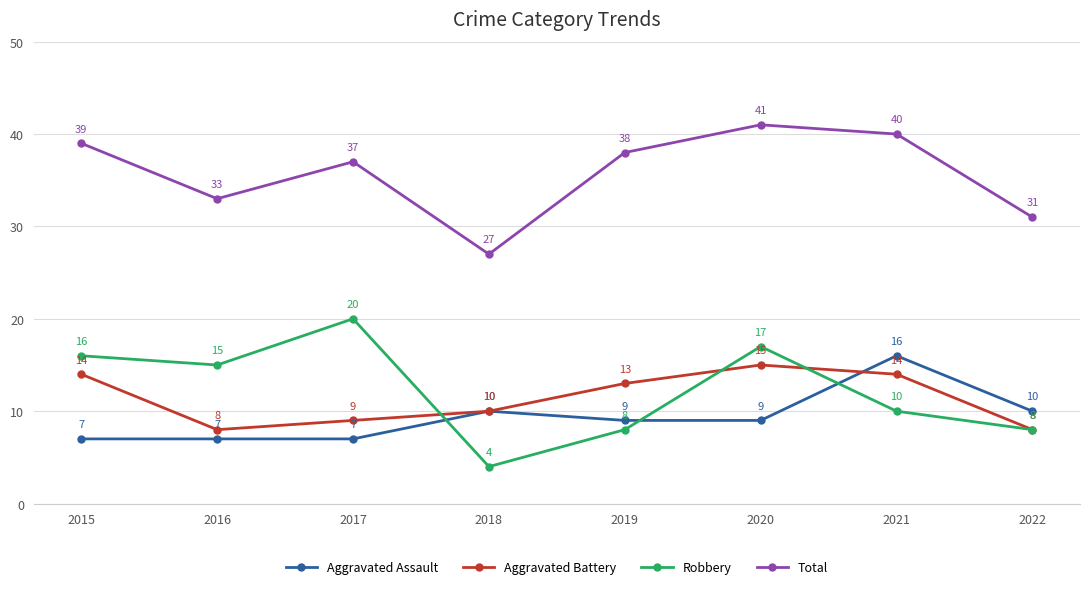

Between 2016 and 2017, which series saw the biggest shift?

Robbery